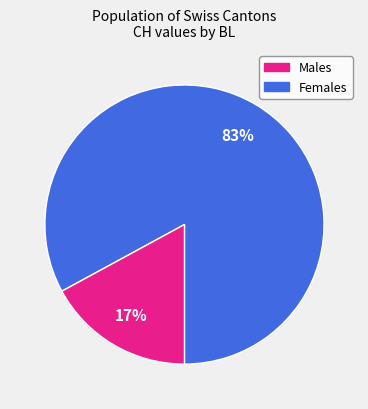

Does any single category account for the majority?

Yes